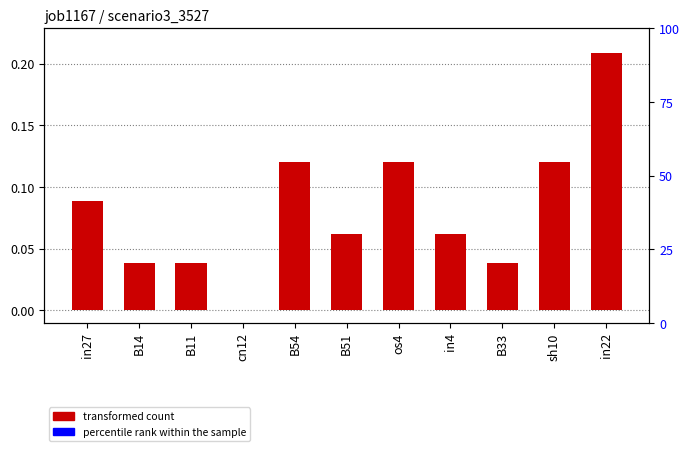

What is the difference between the values at in22 and sh10?

0.1